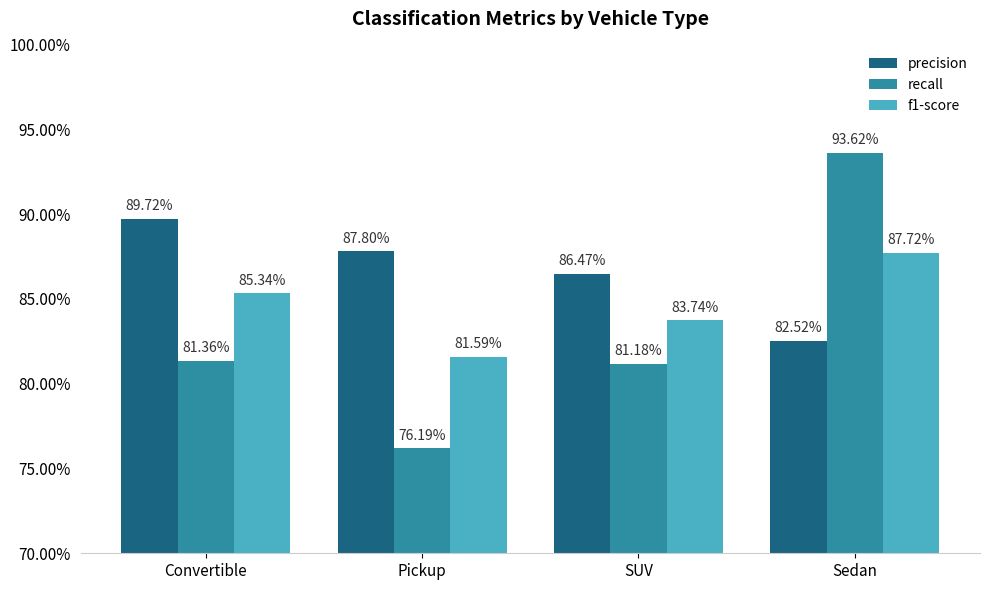

What is the total value across all series at Sedan?

2.6